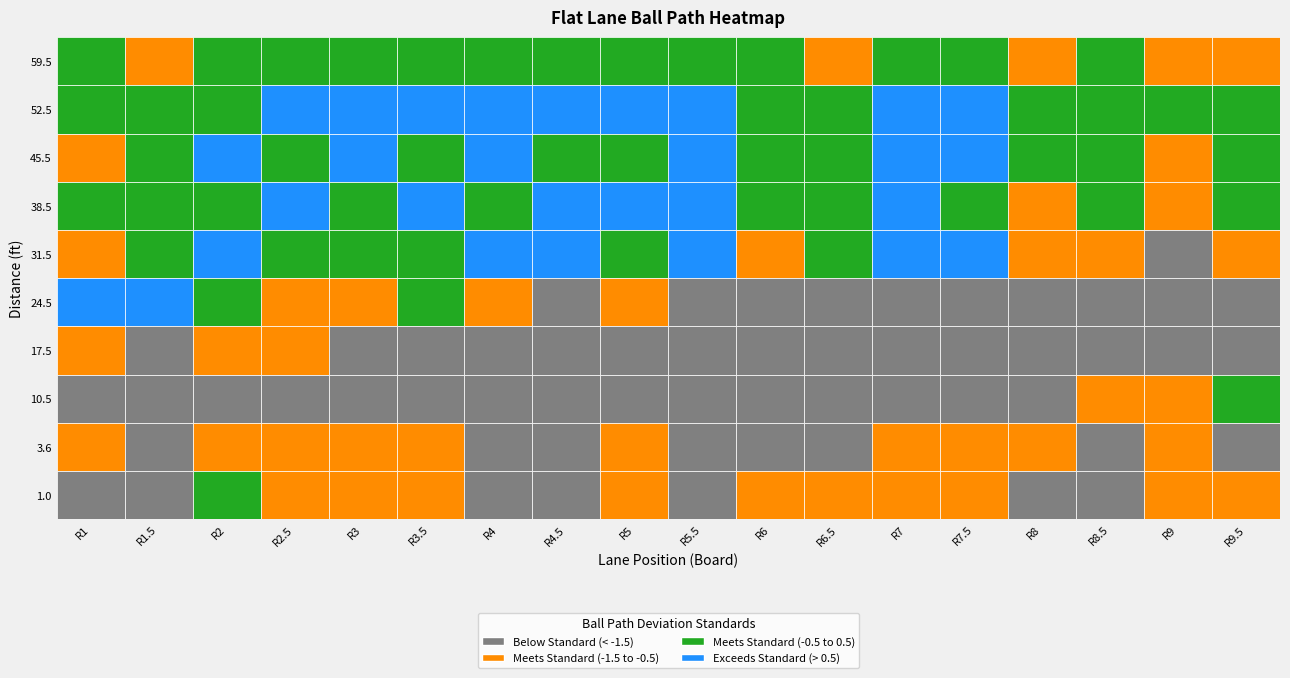

What is the difference between the 31.5 values at R9 and R3.5?

2.0